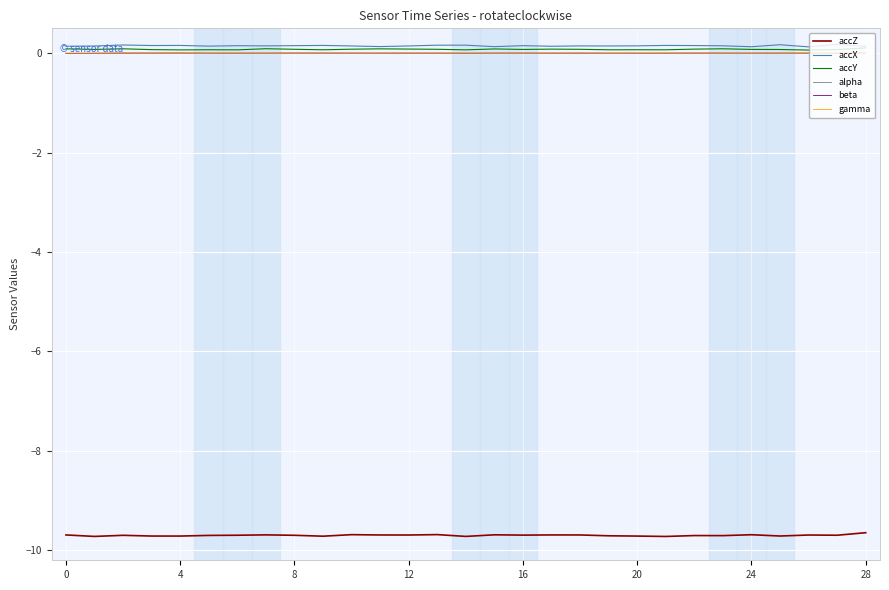

What is the smallest value displayed?

-9.7